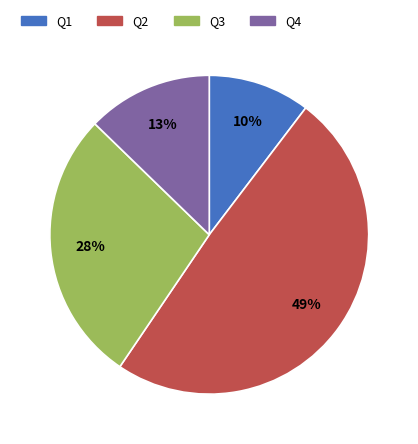

Which category has the smallest portion of the pie?

Q1